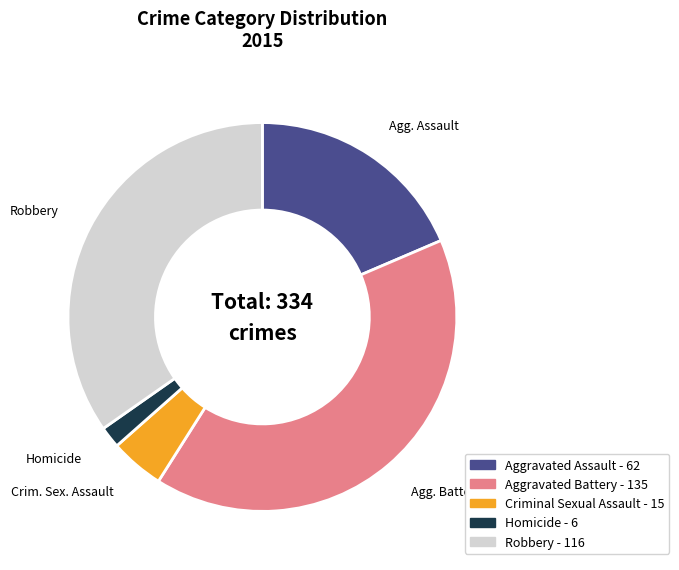

Is it true that Robbery is 48% of the pie?

False